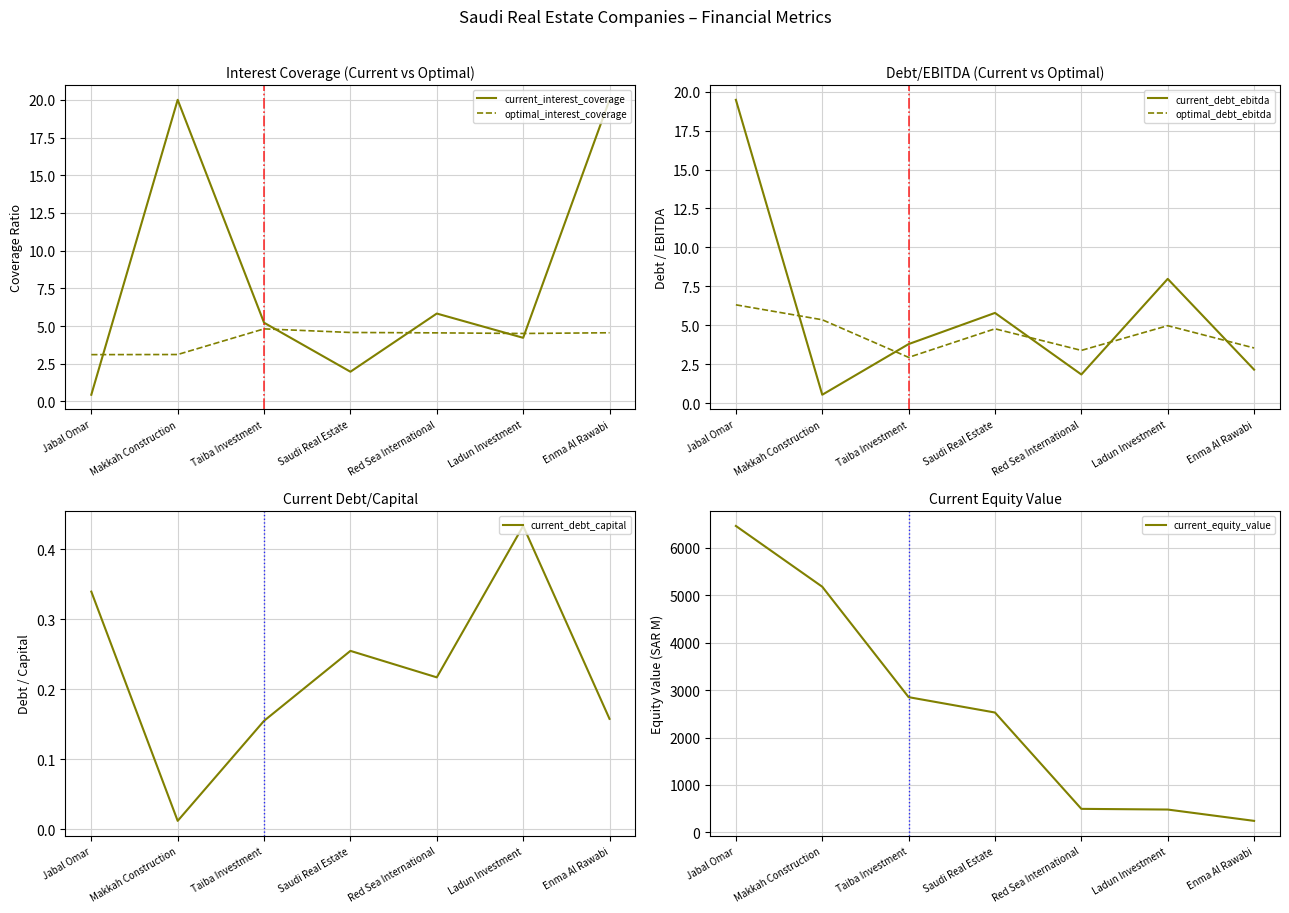

List the labels in order of current_debt_ebitda value, largest first.

Jabal Omar, Ladun Investment, Saudi Real Estate, Taiba Investment, Enma Al Rawabi, Red Sea International, Makkah Construction